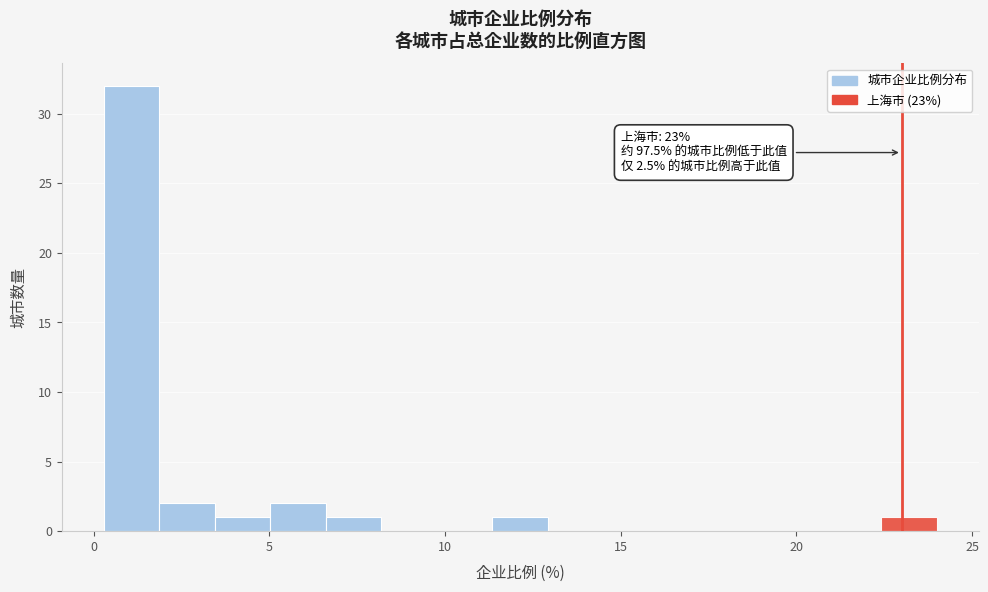

Around what value on the x-axis is the tallest bar? Give the approximate position of its centre, as read against the axis.

1.0